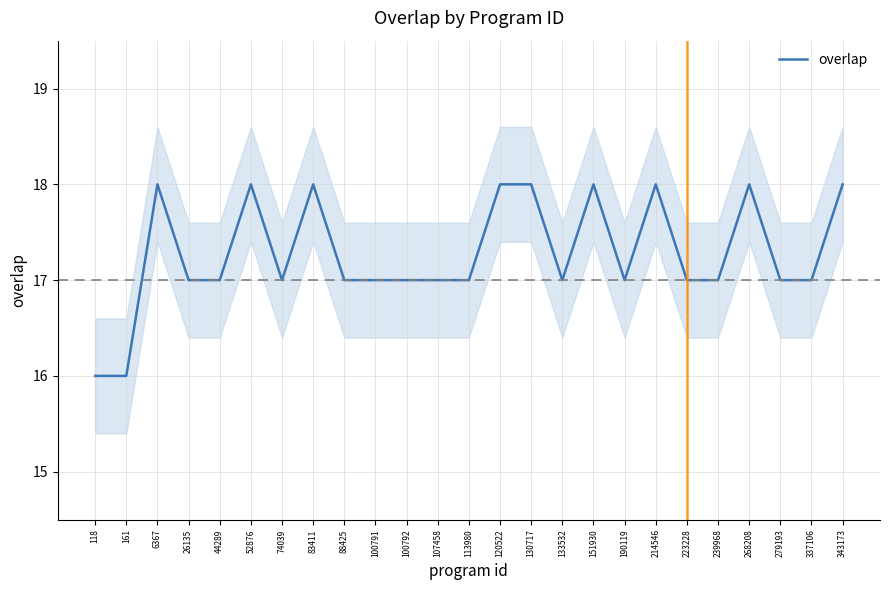

Where is the data nearest to the value 17?

26135